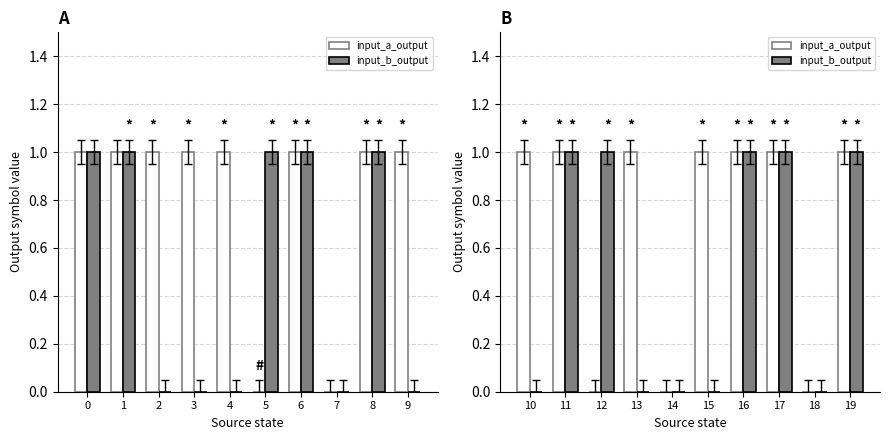

What is the difference between the second highest and second lowest values in the input_b_output series?

1